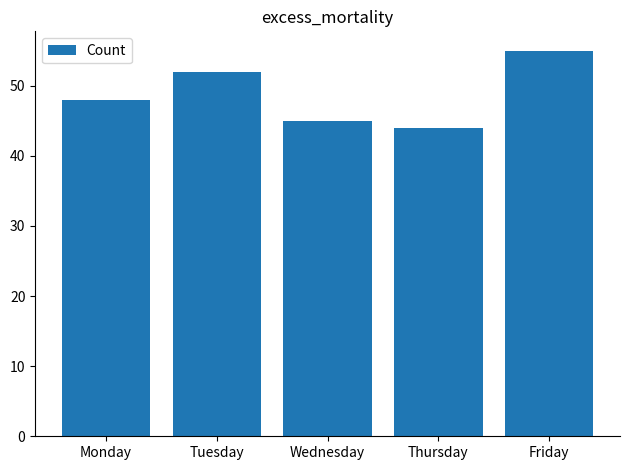

What is the change in value from Wednesday to Thursday?

-1